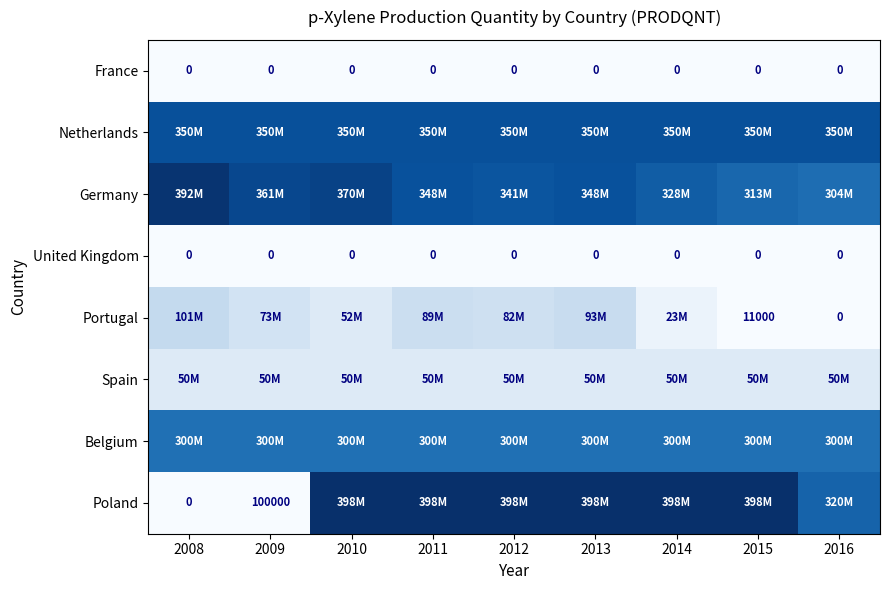

True or false: Netherlands has a value of 186826370 at 2009.

False